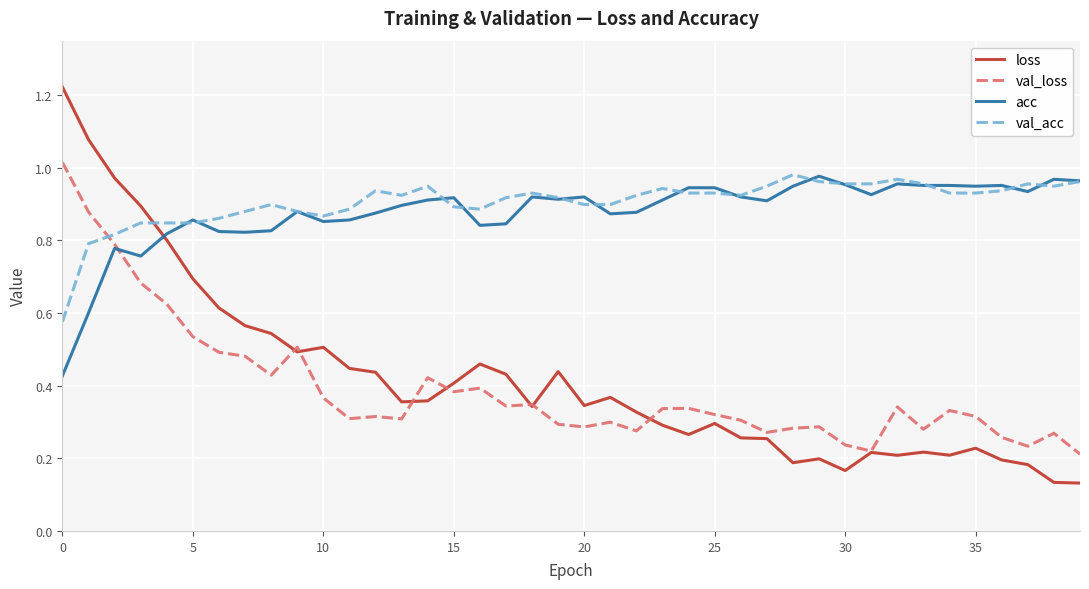

How many intersections are there between acc and loss?

1